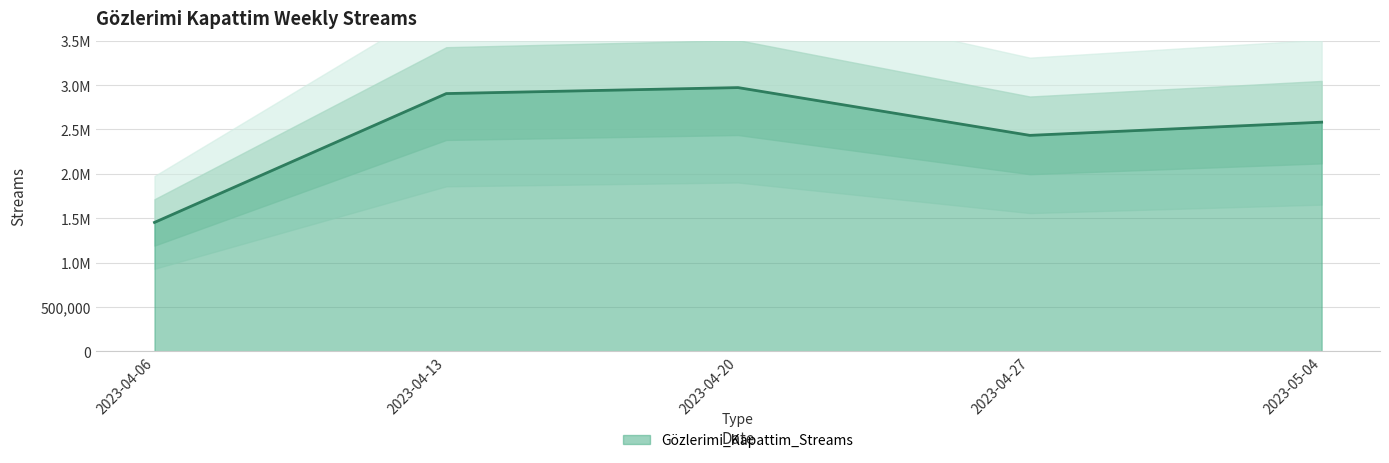

How many points are higher than both their immediate neighbors (excluding endpoints)?

1